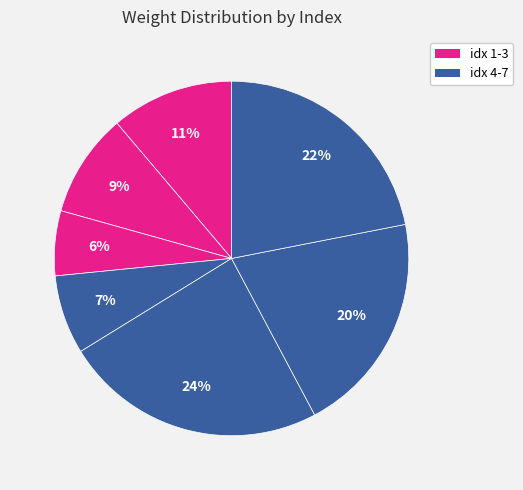

Which slice is the smallest?

3